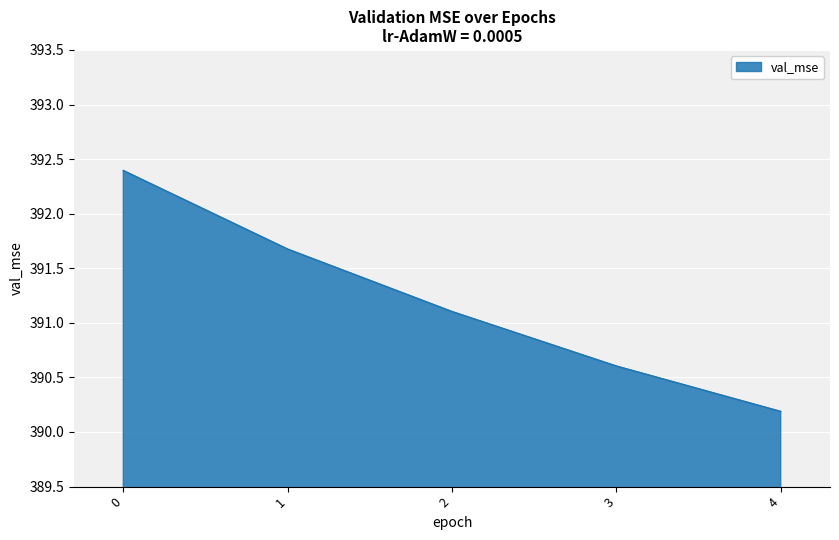

List the labels in order of value, smallest first.

4, 3, 2, 1, 0